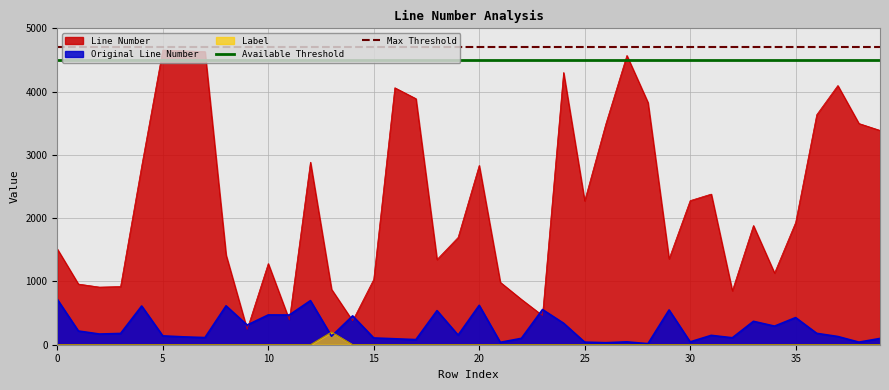

What is the minimum value for Max Threshold?

4700